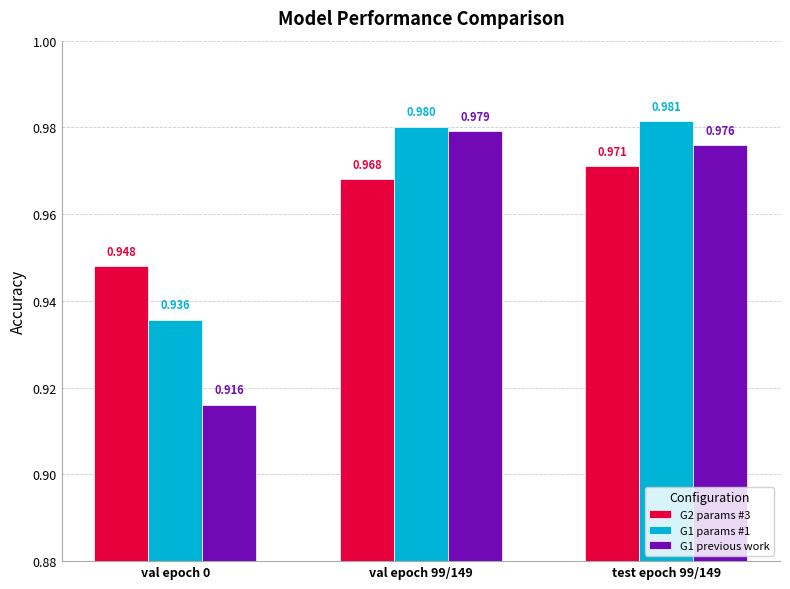

Does the chart contain stacked bars?

No